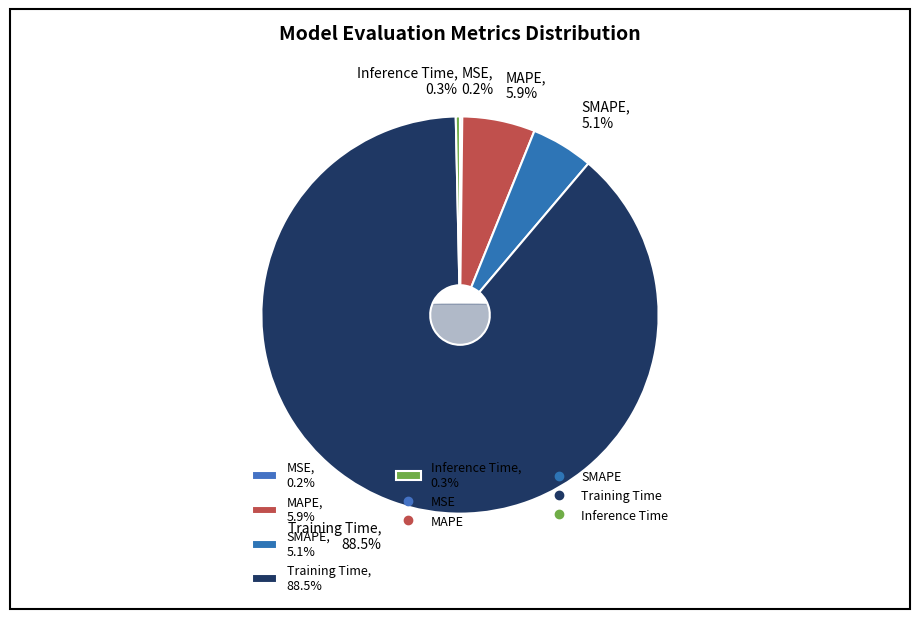

Which category accounts for the majority?

Training Time